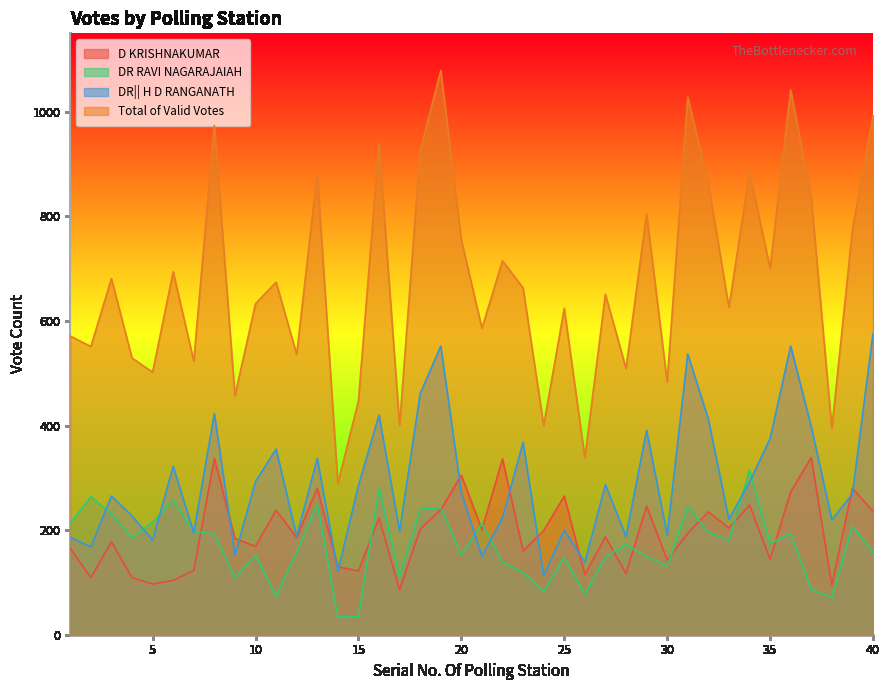

Which series has the largest range (max minus min)?

Total of Valid Votes